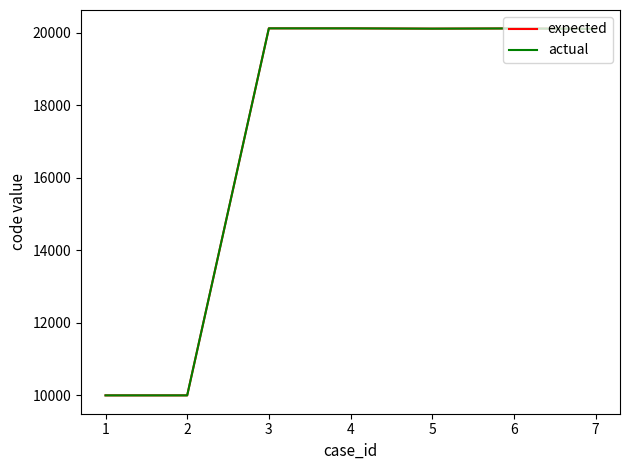

What is the minimum value shown in the chart?

10001